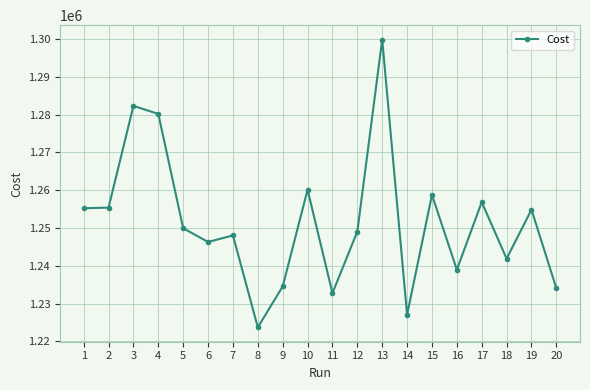

Approximately how many times larger is the value at 19 compared to 3?

1.0